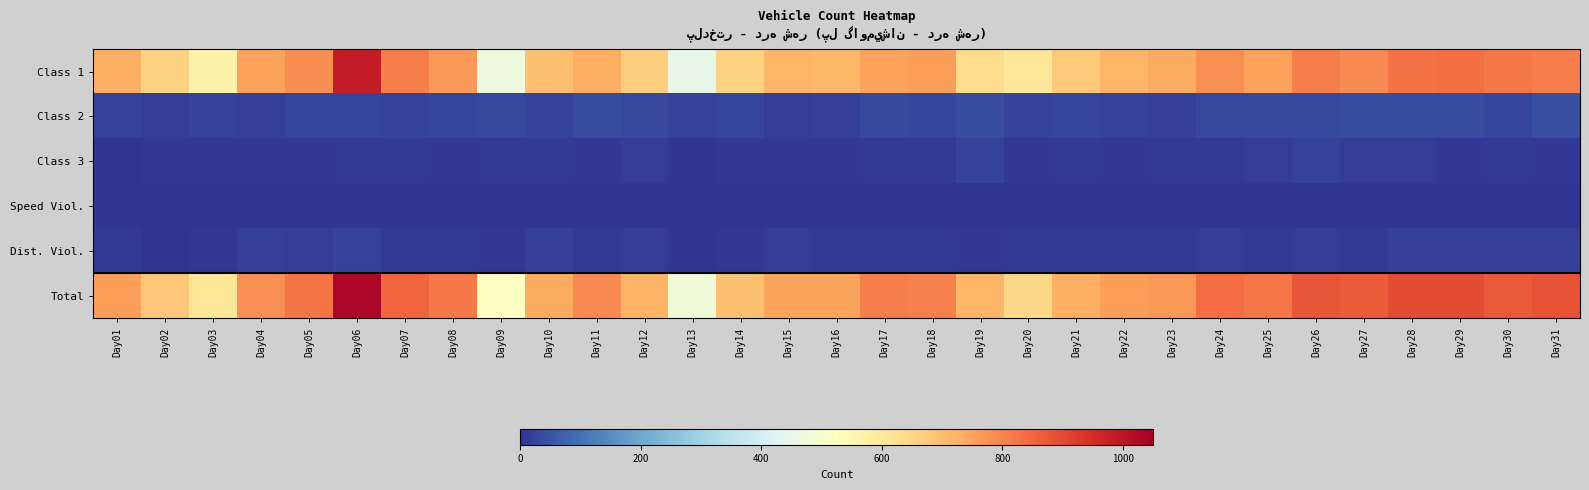

Reading left to right, extract all data points from this chart.

Class 1: Day01=729	Day02=658	Day03=571	Day04=752	Day05=786	Day06=986	Day07=809	Day08=768	Day09=470	Day10=696	Day11=732	Day12=665	Day13=449	Day14=657	Day15=714	Day16=713	Day17=751	Day18=756	Day19=638	Day20=607	Day21=679	Day22=714	Day23=736	Day24=781	Day25=752	Day26=809	Day27=790	Day28=832	Day29=835	Day30=819	Day31=810
Class 2: Day01=21	Day02=15	Day03=24	Day04=20	Day05=28	Day06=27	Day07=24	Day08=28	Day09=29	Day10=24	Day11=39	Day12=32	Day13=21	Day14=26	Day15=16	Day16=20	Day17=34	Day18=27	Day19=40	Day20=22	Day21=28	Day22=21	Day23=20	Day24=30	Day25=34	Day26=34	Day27=41	Day28=39	Day29=37	Day30=27	Day31=45
Class 3: Day01=3	Day02=5	Day03=8	Day04=5	Day05=6	Day06=12	Day07=11	Day08=8	Day09=11	Day10=9	Day11=6	Day12=13	Day13=4	Day14=8	Day15=8	Day16=6	Day17=11	Day18=12	Day19=22	Day20=5	Day21=9	Day22=7	Day23=9	Day24=11	Day25=15	Day26=22	Day27=14	Day28=13	Day29=6	Day30=12	Day31=7
Speed Viol.: Day01=0	Day02=0	Day03=0	Day04=0	Day05=0	Day06=0	Day07=0	Day08=0	Day09=0	Day10=1	Day11=0	Day12=0	Day13=0	Day14=1	Day15=0	Day16=0	Day17=0	Day18=0	Day19=0	Day20=0	Day21=0	Day22=0	Day23=0	Day24=0	Day25=0	Day26=0	Day27=0	Day28=0	Day29=0	Day30=0	Day31=0
Dist. Viol.: Day01=10	Day02=3	Day03=6	Day04=17	Day05=14	Day06=22	Day07=11	Day08=10	Day09=5	Day10=18	Day11=10	Day12=15	Day13=4	Day14=5	Day15=15	Day16=9	Day17=11	Day18=11	Day19=8	Day20=9	Day21=11	Day22=11	Day23=10	Day24=13	Day25=9	Day26=13	Day27=11	Day28=17	Day29=17	Day30=18	Day31=20
Total: Day01=756	Day02=682	Day03=608	Day04=782	Day05=825	Day06=1030	Day07=851	Day08=817	Day09=518	Day10=738	Day11=789	Day12=721	Day13=479	Day14=697	Day15=747	Day16=747	Day17=810	Day18=808	Day19=715	Day20=646	Day21=727	Day22=755	Day23=770	Day24=839	Day25=823	Day26=881	Day27=867	Day28=897	Day29=898	Day30=870	Day31=883